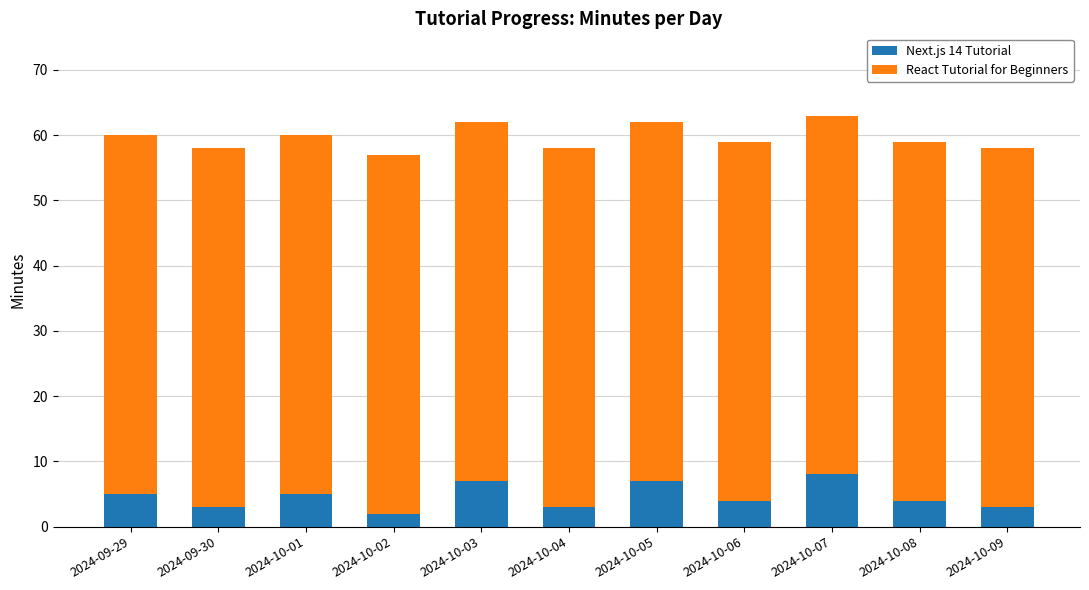

The value of Next.js 14 Tutorial at 2024-10-09 is 3. True or false?

True